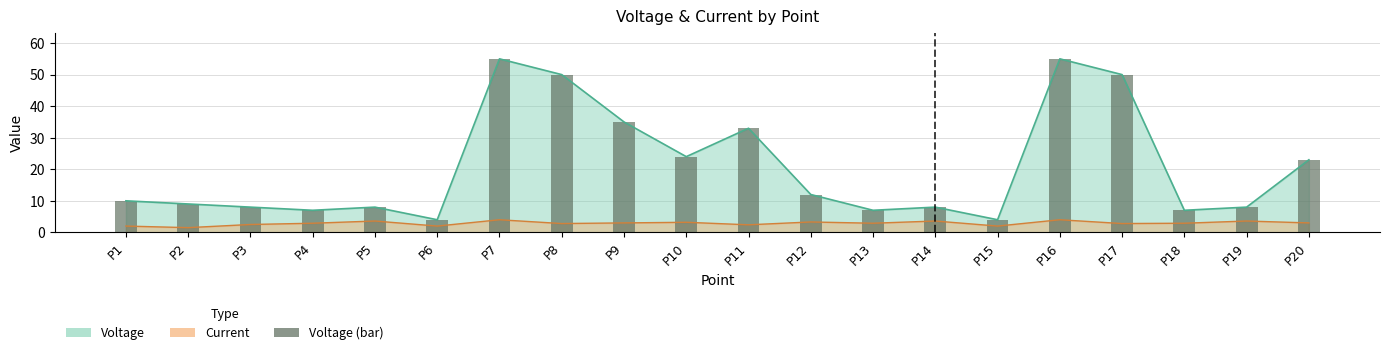

What is the difference between the maximum and minimum values?

51